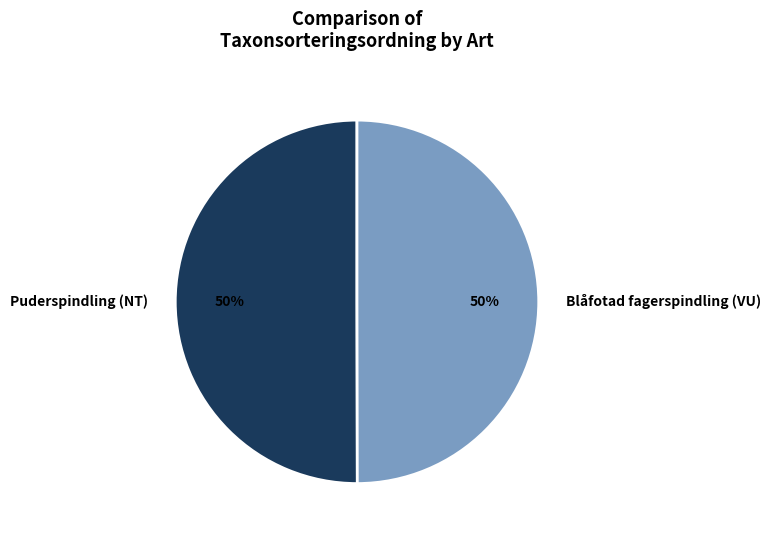

Is it true that Blåfotad fagerspindling (VU) is 40% of the pie?

False